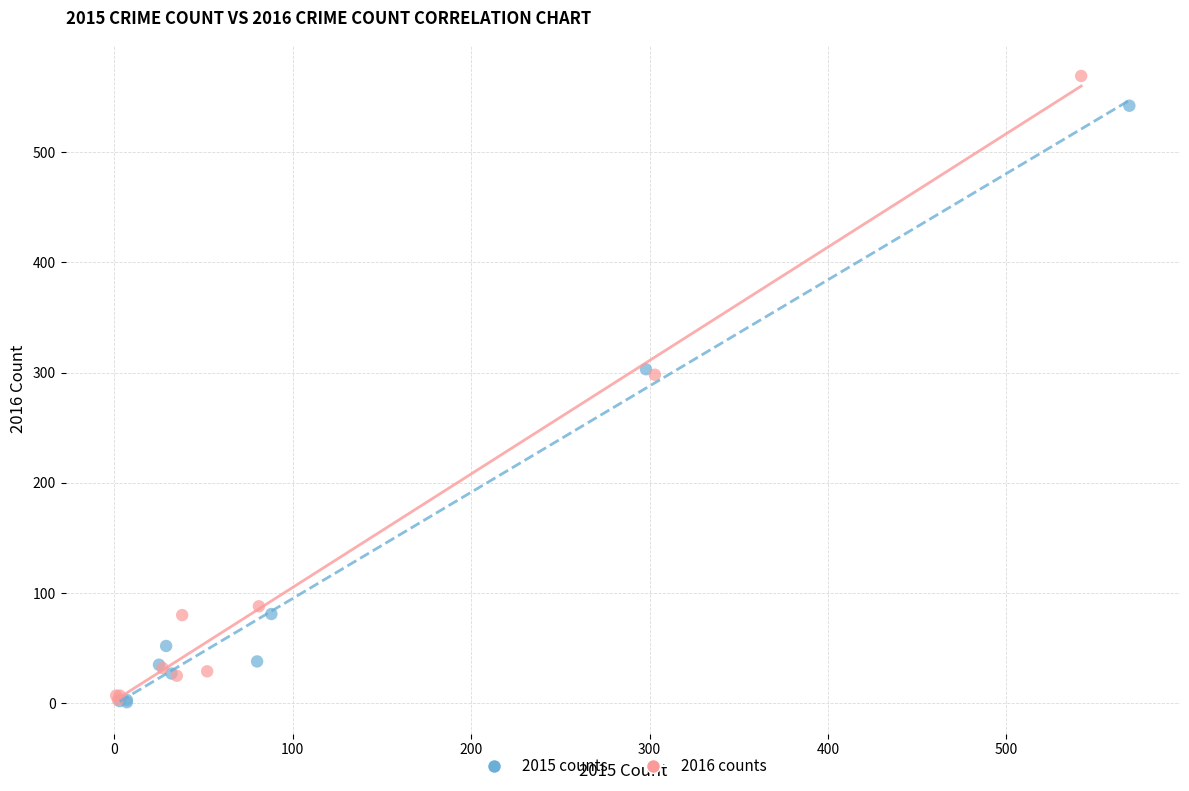

Which series has the widest spread of Y values?

2016 counts